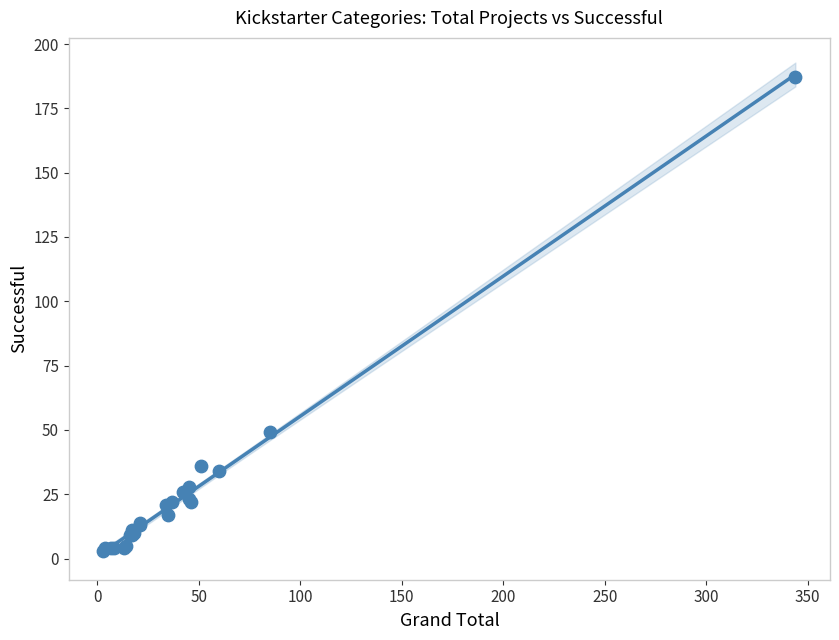

What Y value in the scatter plot is closest to 95?

49